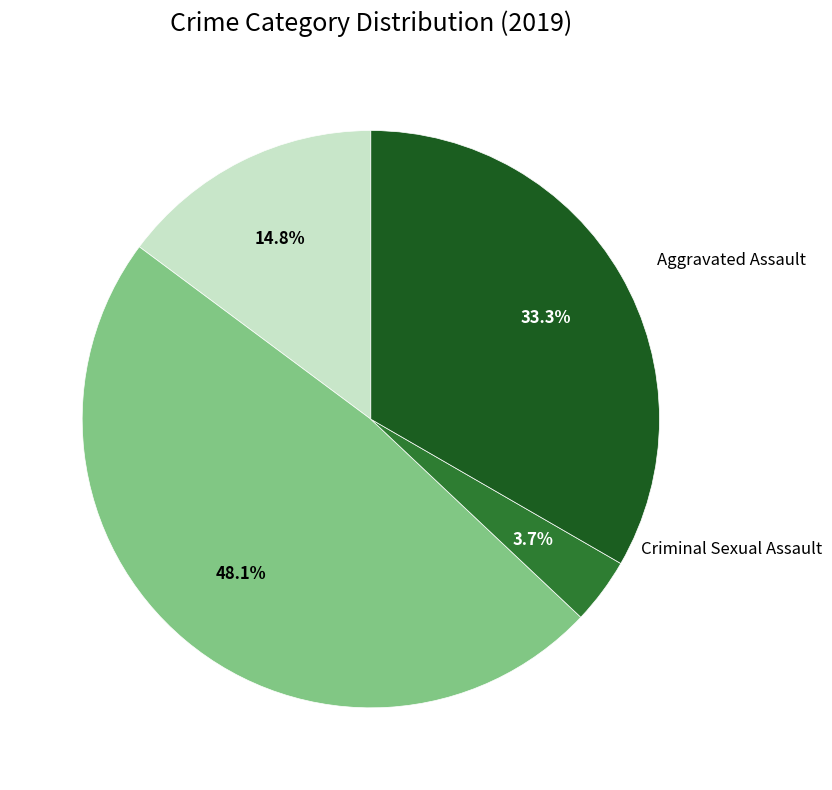

Is there any slice that represents more than half of the pie?

No